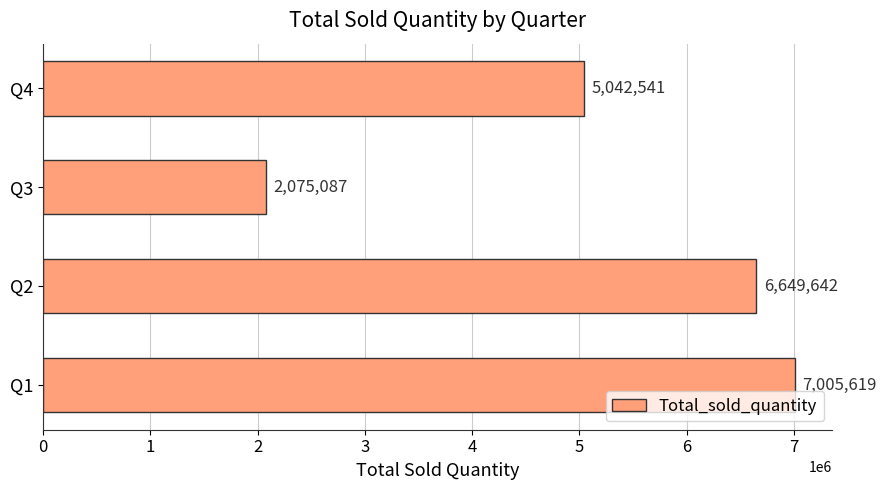

How many bars are there in total?

4